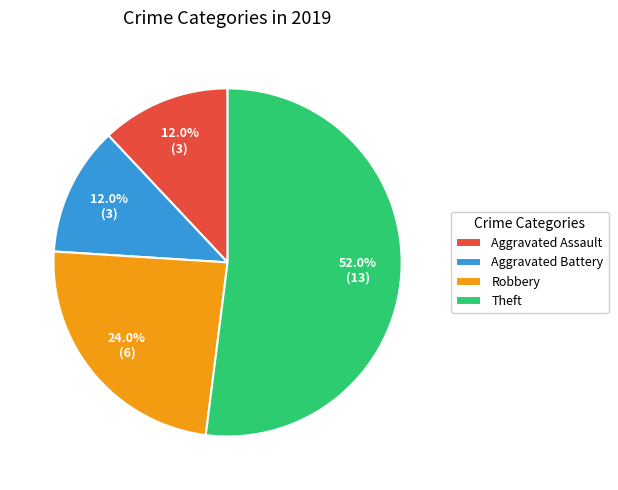

To the nearest percent, what is the combined percentage of Aggravated Assault and Aggravated Battery?

24%